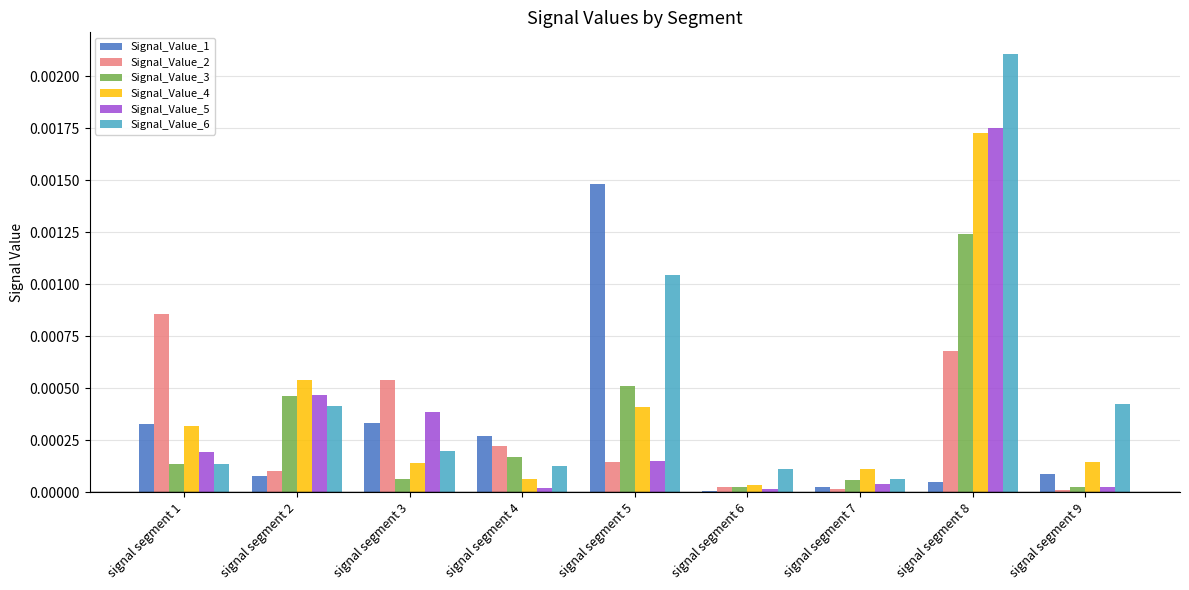

How many data points does each series have?

9